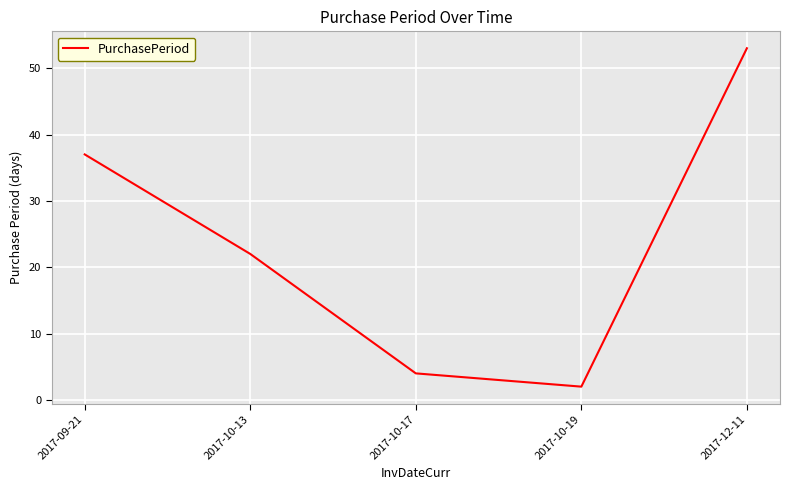

Where is the first local minimum?

2017-10-19